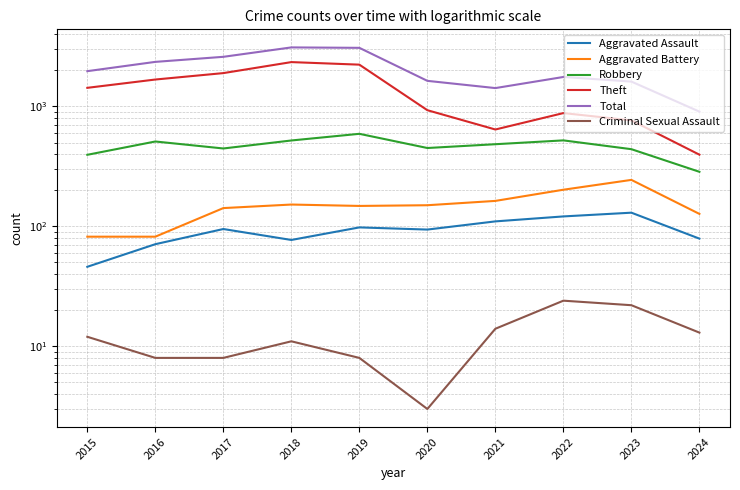

What are all the series names shown in the legend?

Aggravated Assault, Aggravated Battery, Robbery, Theft, Total, Criminal Sexual Assault